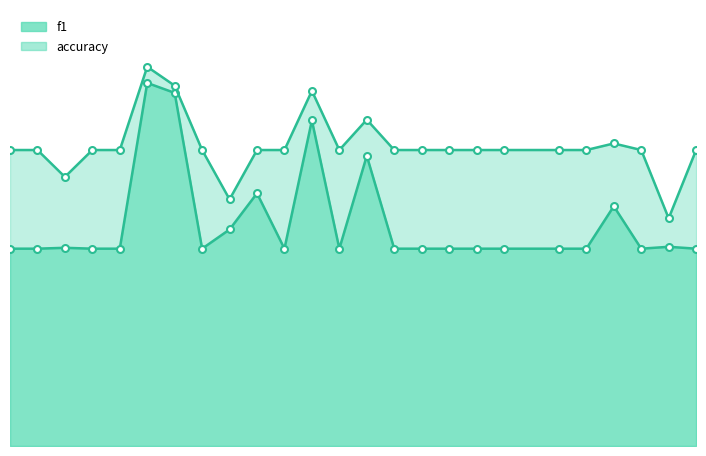

What is the spread (max minus min) of values at 19?

0.2